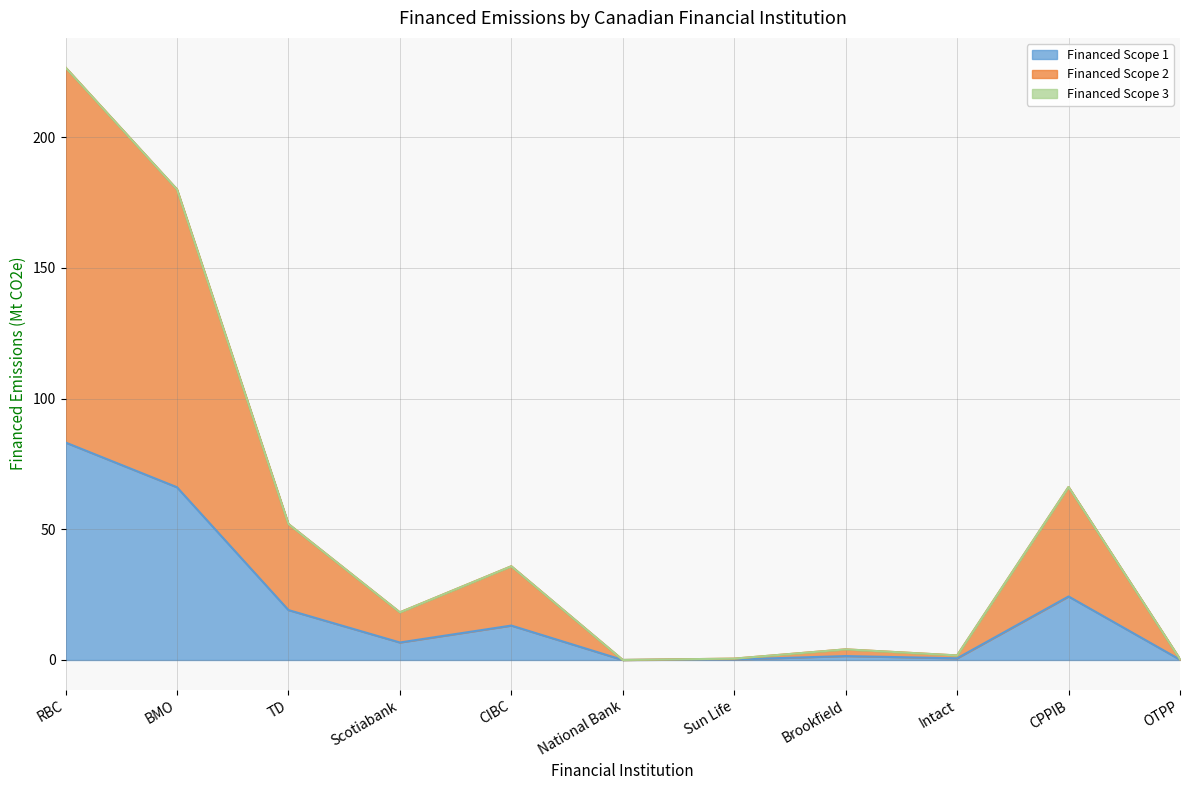

The value of Financed Scope 2 at National Bank is 109.6. True or false?

False